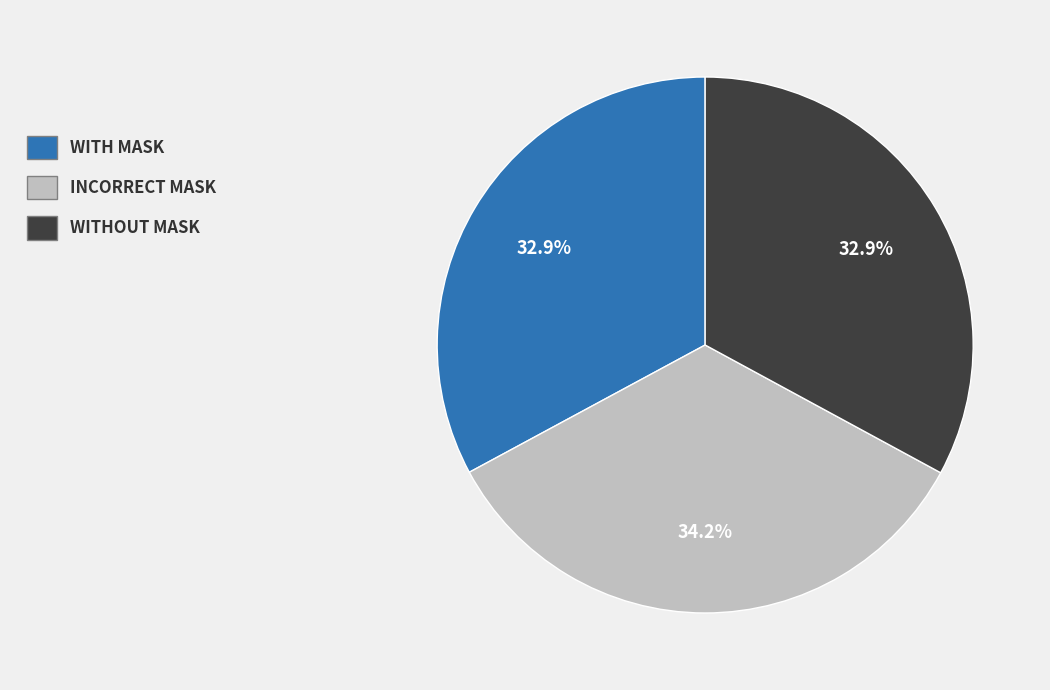

To the nearest percent, what is the difference between the largest and smallest slice percentages?

1%